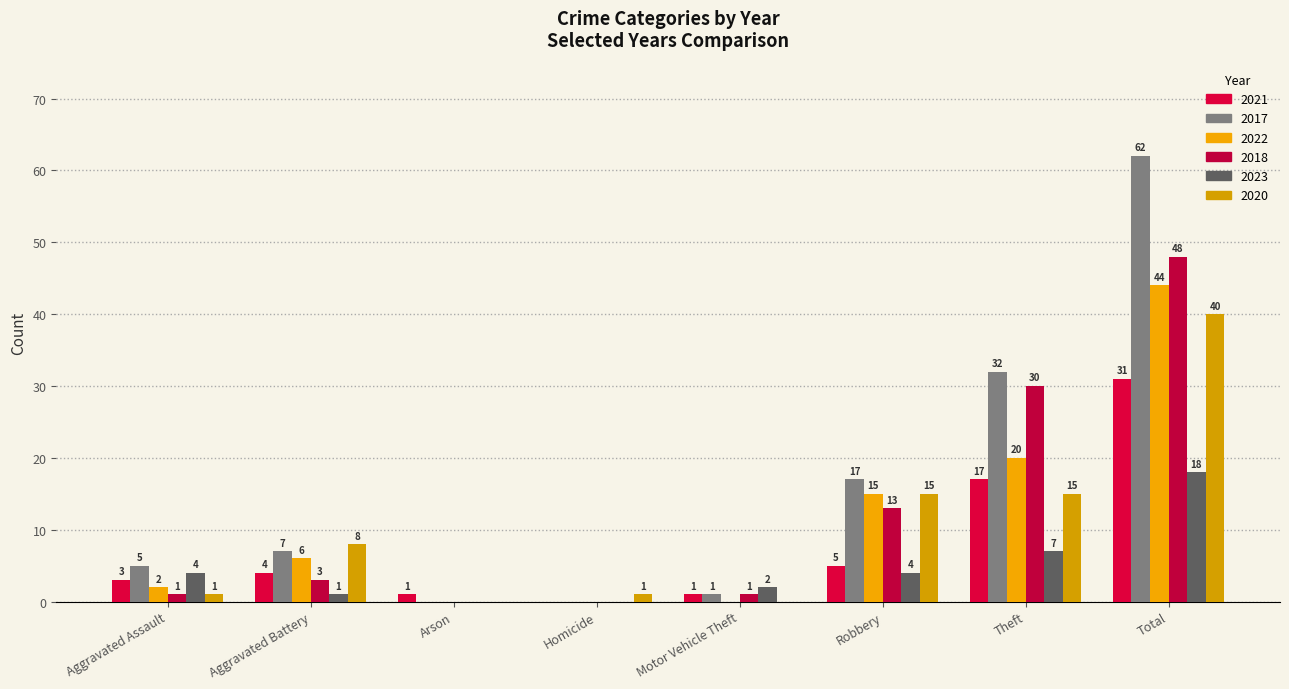

What position from the left is Arson?

3